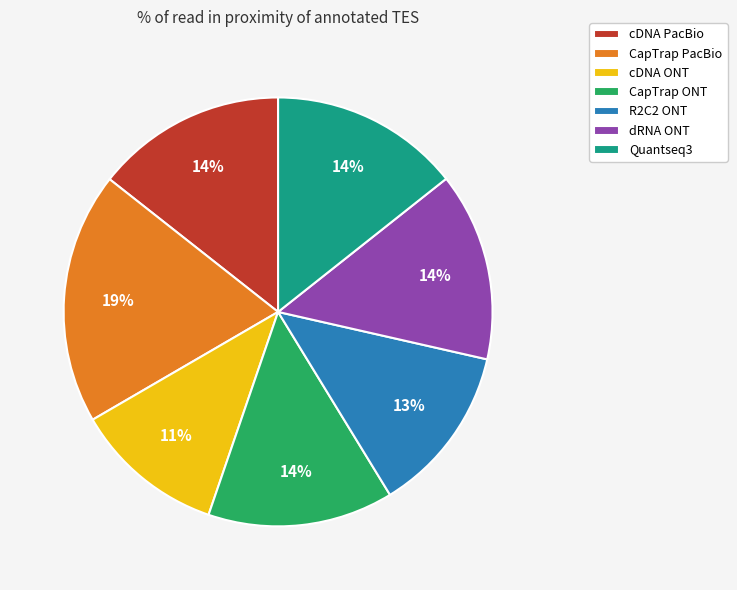

To the nearest percent, what portion does cDNA PacBio represent?

14%